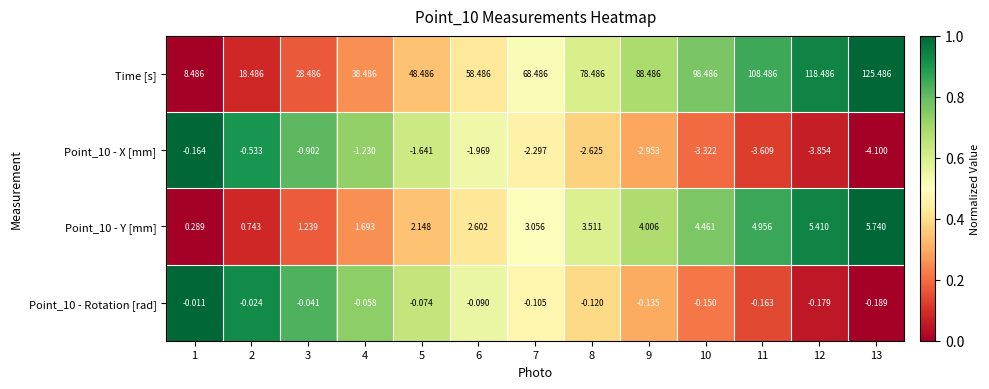

What is the total value across all series at 2?

18.7